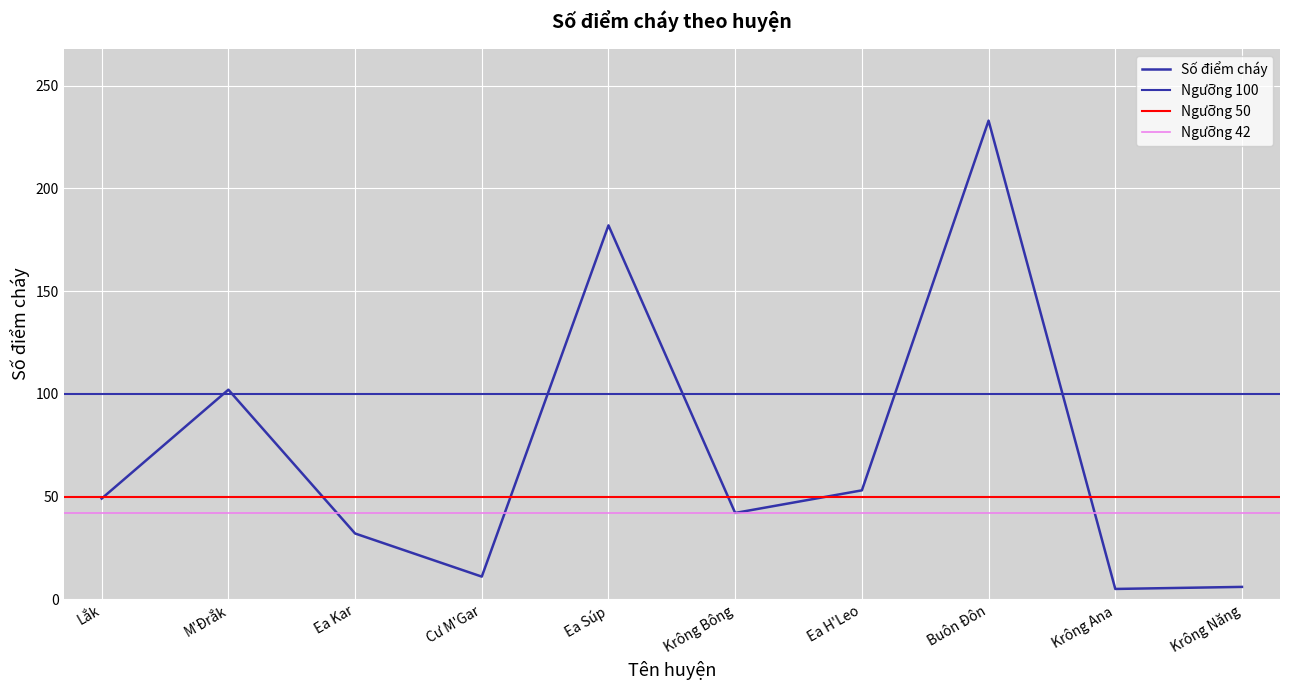

Reading right to left, list all the values displayed in this chart.

Krông Năng=6	Krông Ana=5	Buôn Đôn=233	Ea H'Leo=53	Krông Bông=42	Ea Súp=182	Cư M'Gar=11	Ea Kar=32	M'Đrắk=102	Lắk=49